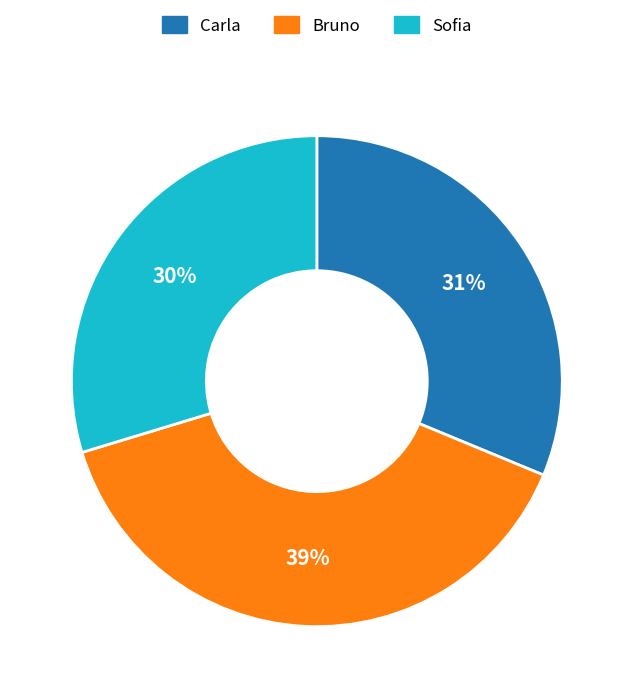

Does Carla represent more than half of the total?

No